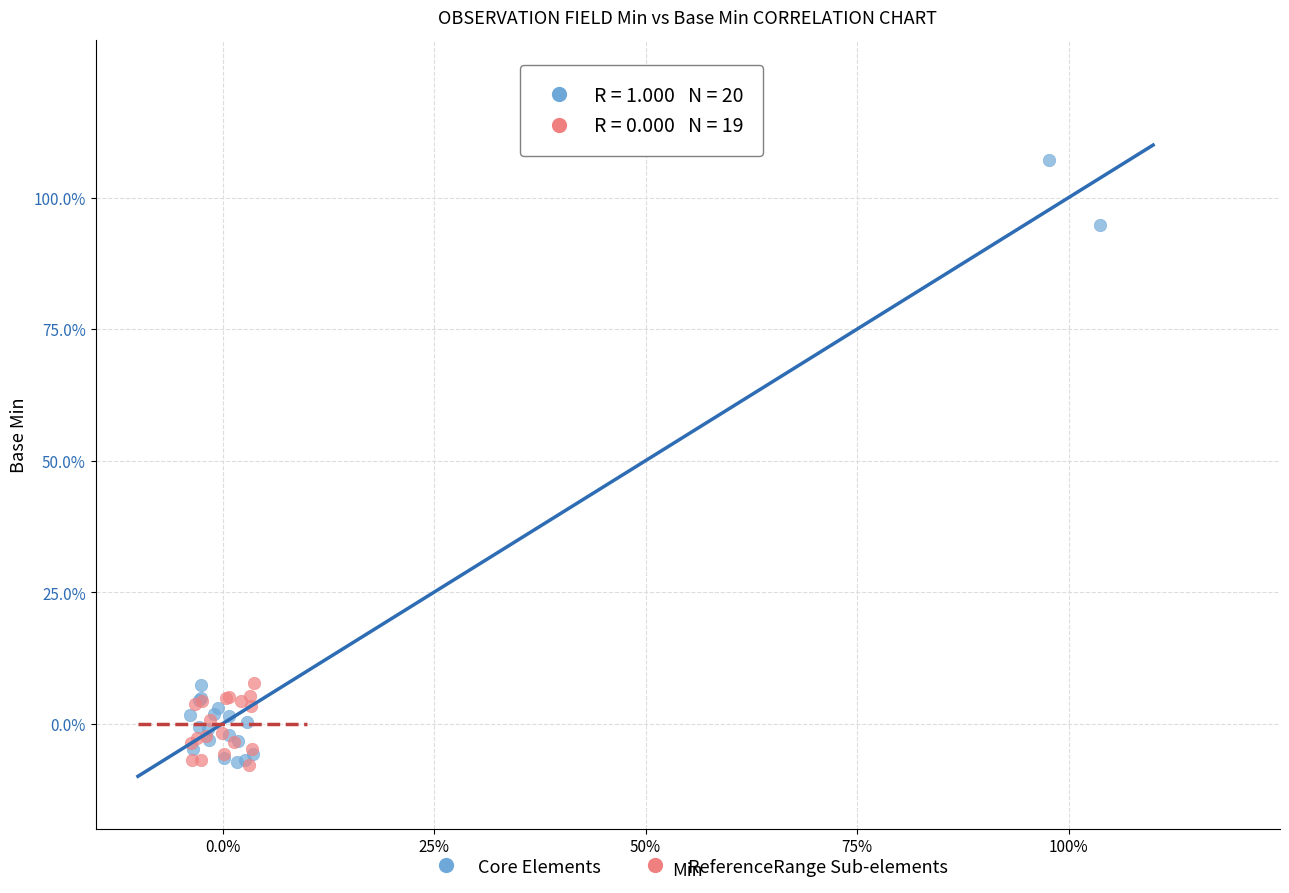

Which series contains the highest Y value?

Core Elements